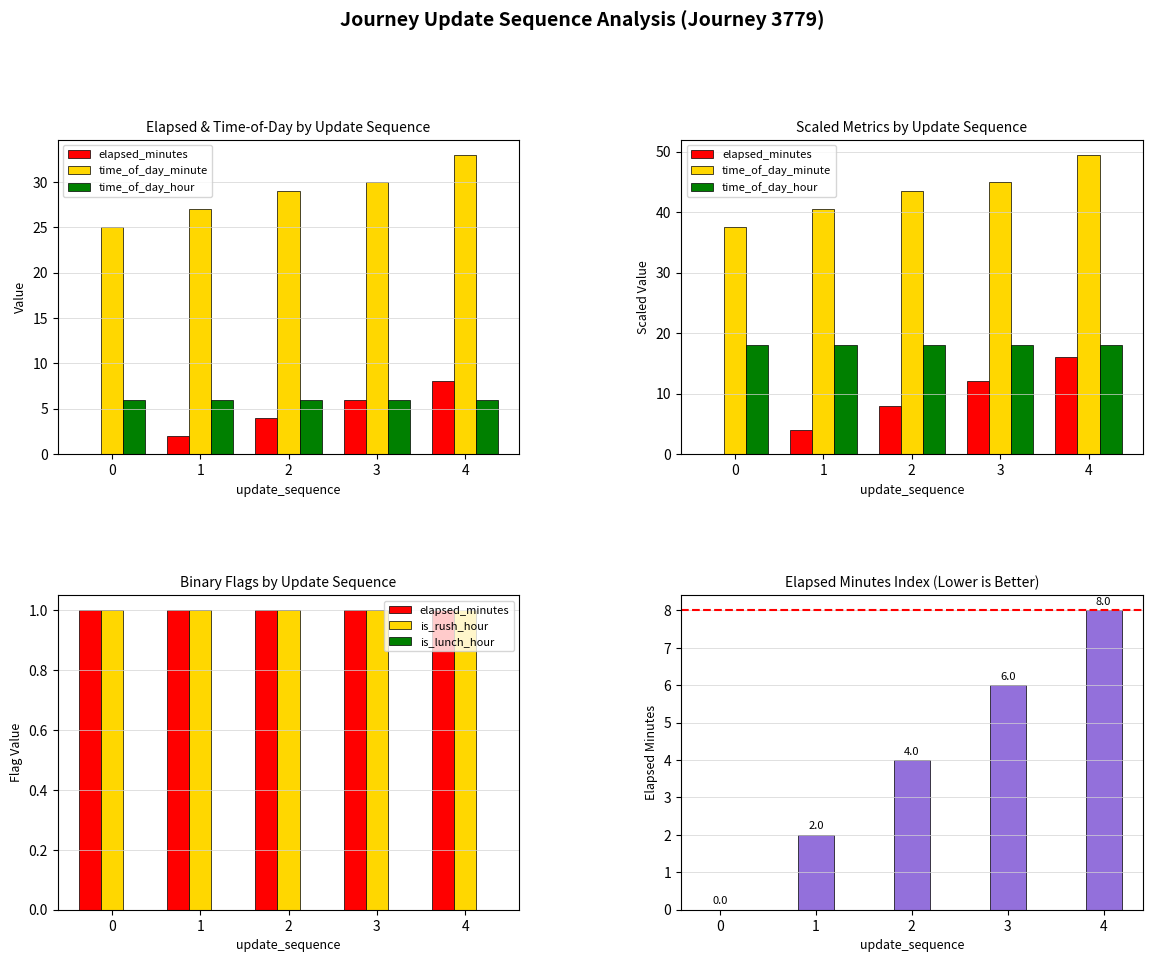

How many values in the elapsed_minutes series exceed 4?

2